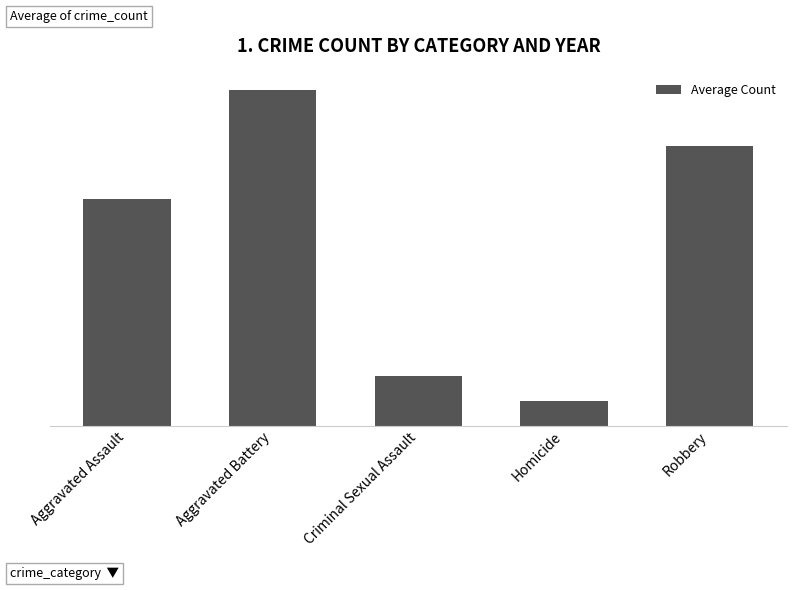

What is the difference between the second highest and minimum values?

299.0